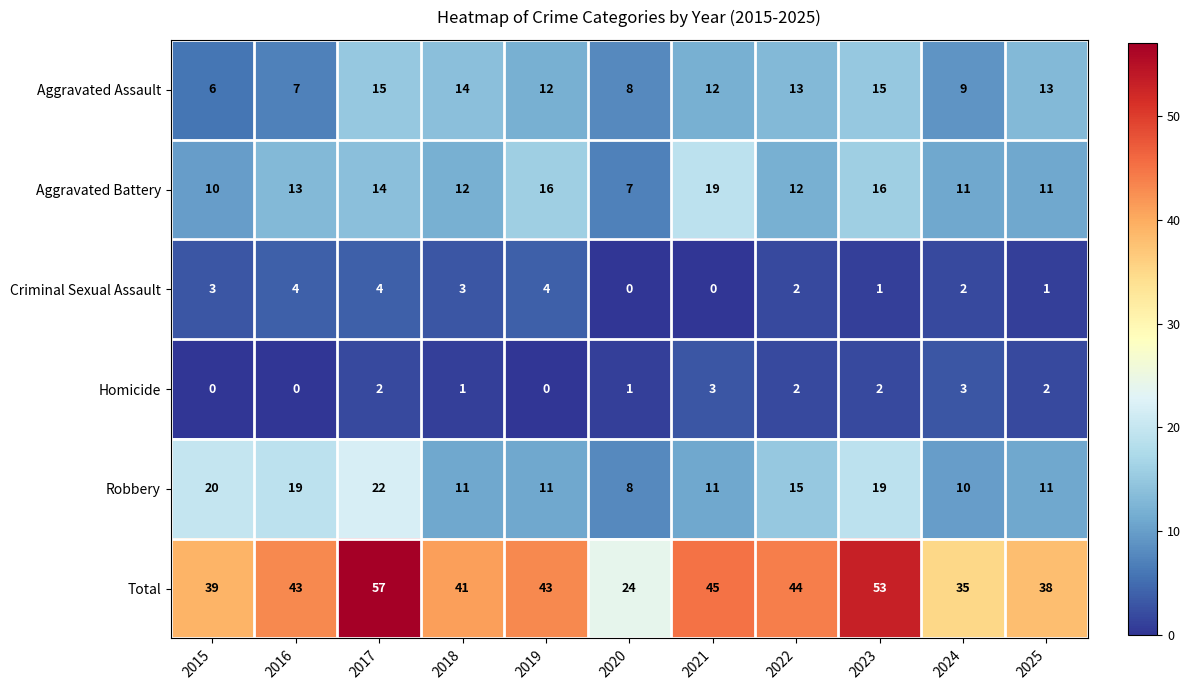

What is the minimum value for Total?

24